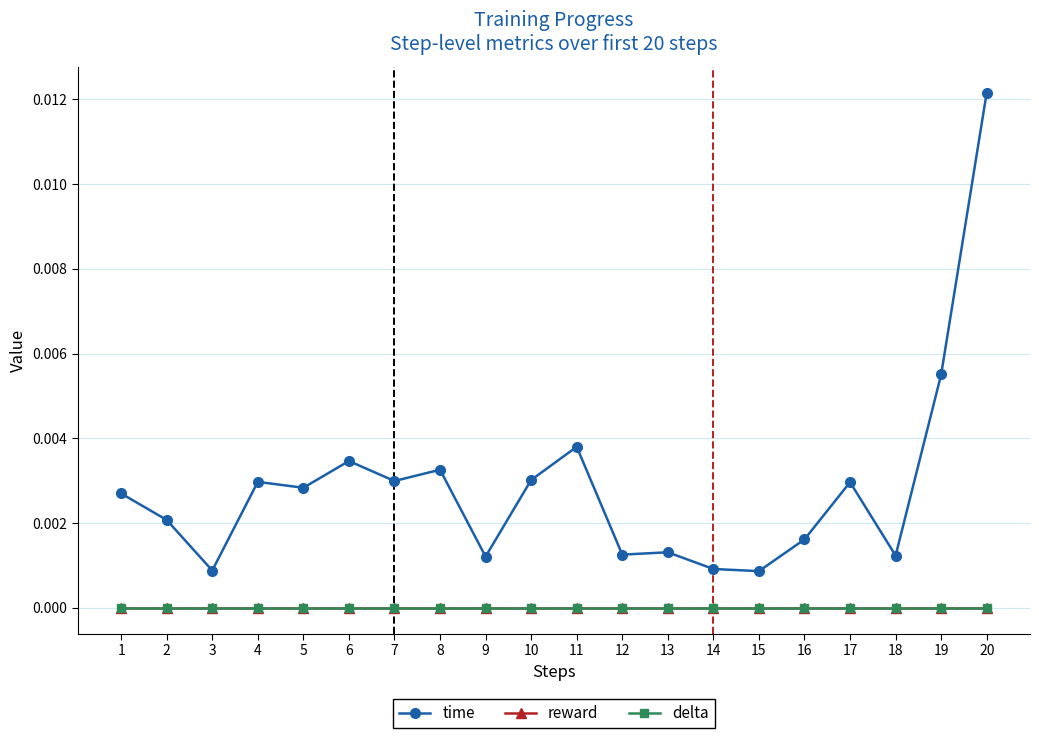

Does the chart have visible grid lines?

Yes